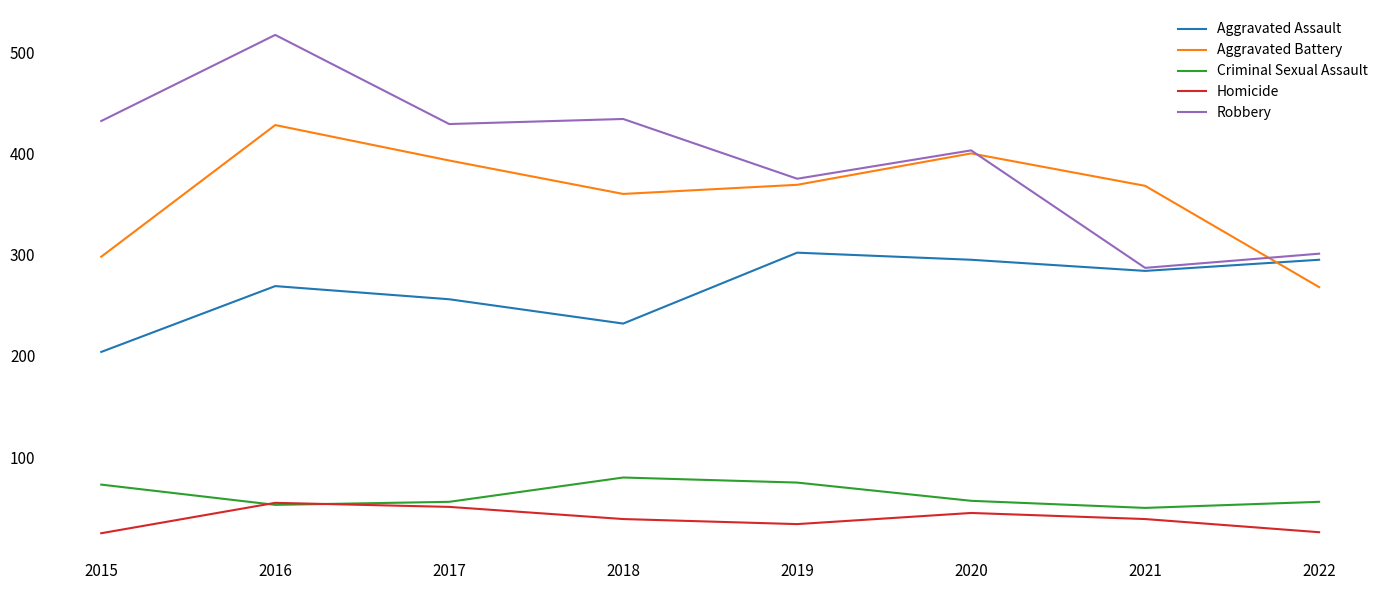

Is it true that Robbery equals 429 at 2017?

True